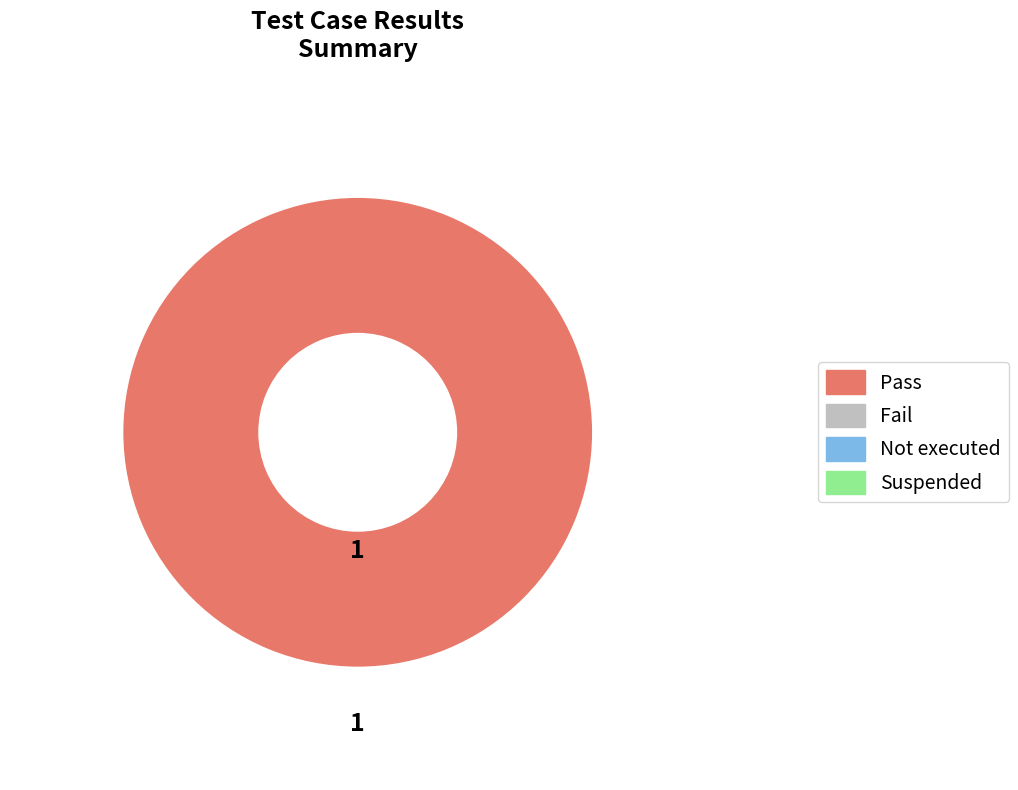

Count the number of slices in the pie.

1